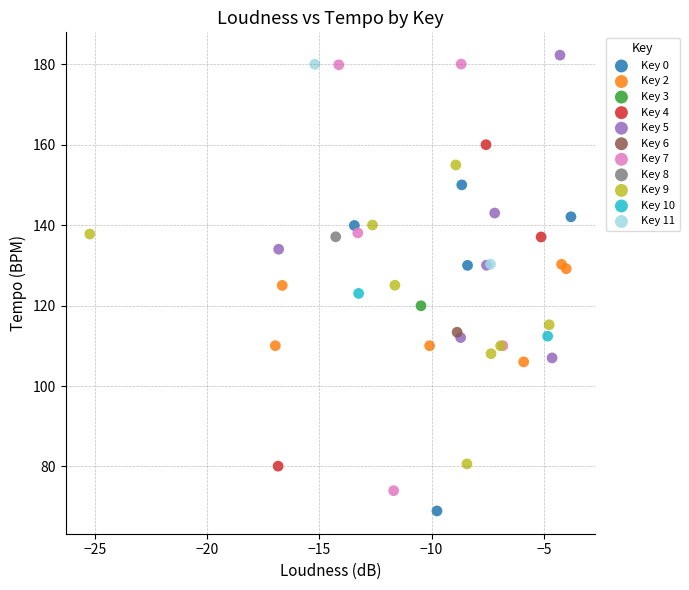

Which series contains the highest Y value?

Key 5